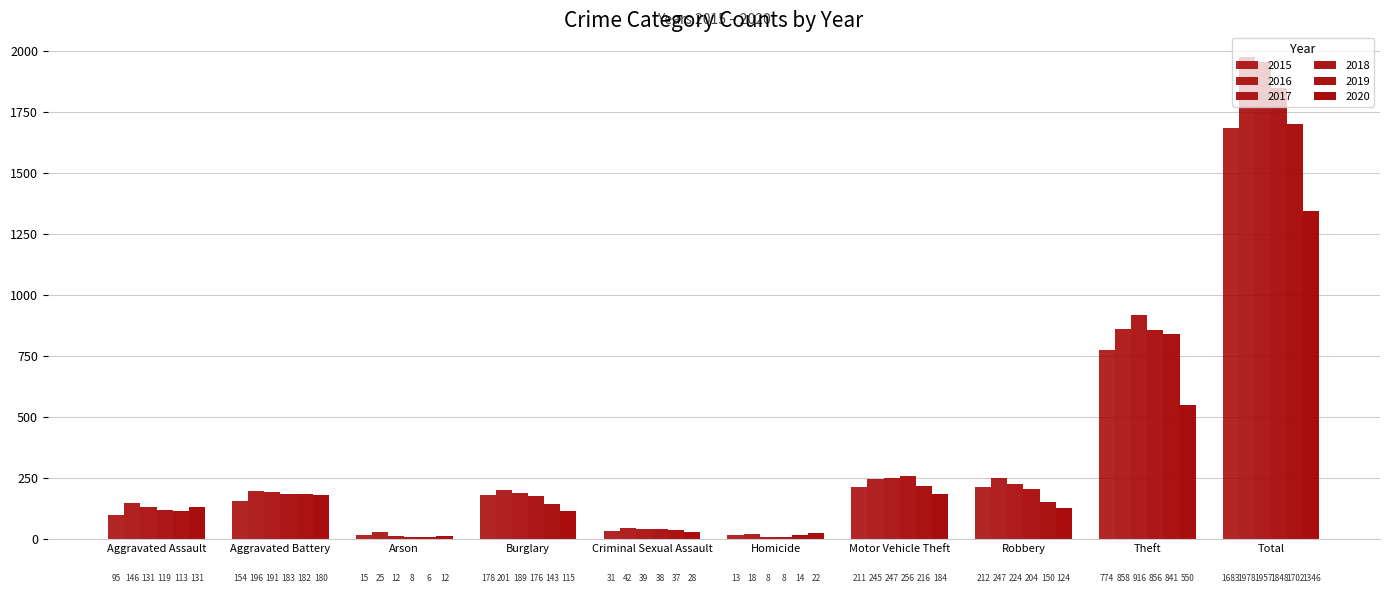

Reading left to right, transcribe all the data shown in this chart.

2015: 95	154	15	178	31	13	211	212	774	1683
2016: 146	196	25	201	42	18	245	247	858	1978
2017: 131	191	12	189	39	8	247	224	916	1957
2018: 119	183	8	176	38	8	256	204	856	1848
2019: 113	182	6	143	37	14	216	150	841	1702
2020: 131	180	12	115	28	22	184	124	550	1346